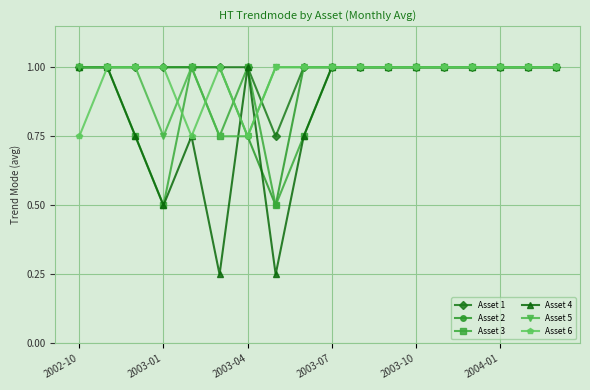

At how many categories does at least one series exceed 0?

18